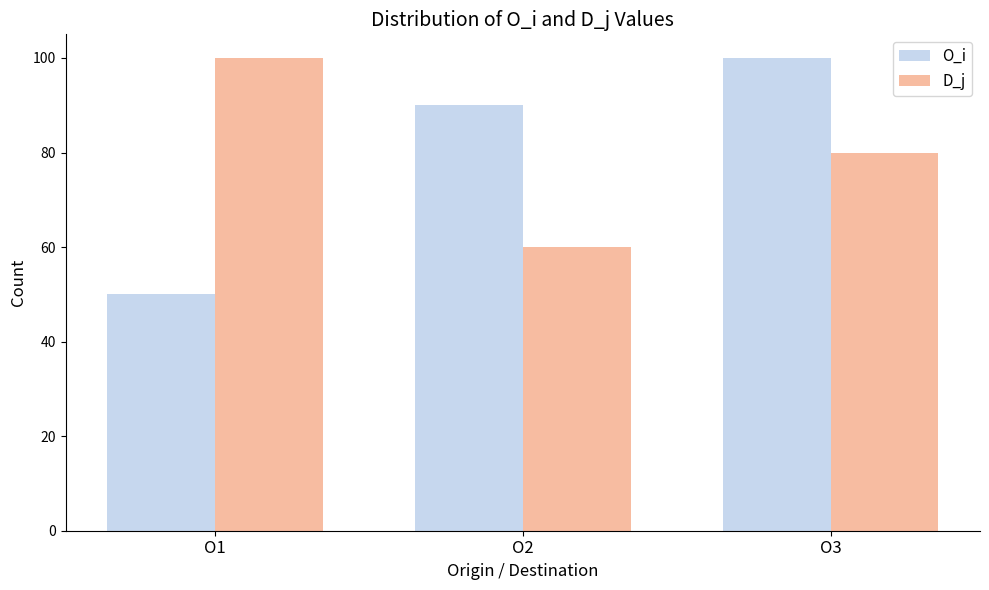

Read the O_i value at O2.

90